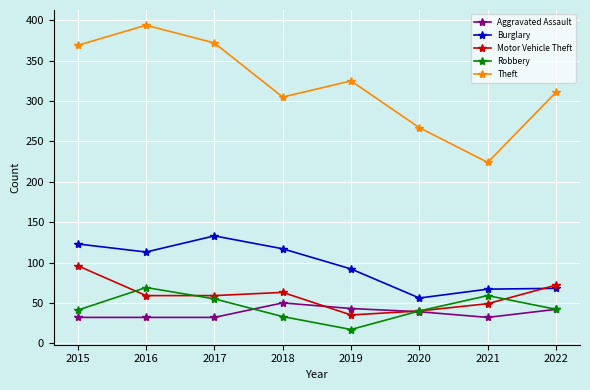

What is the value of the Theft point at the 4th from the left?

305